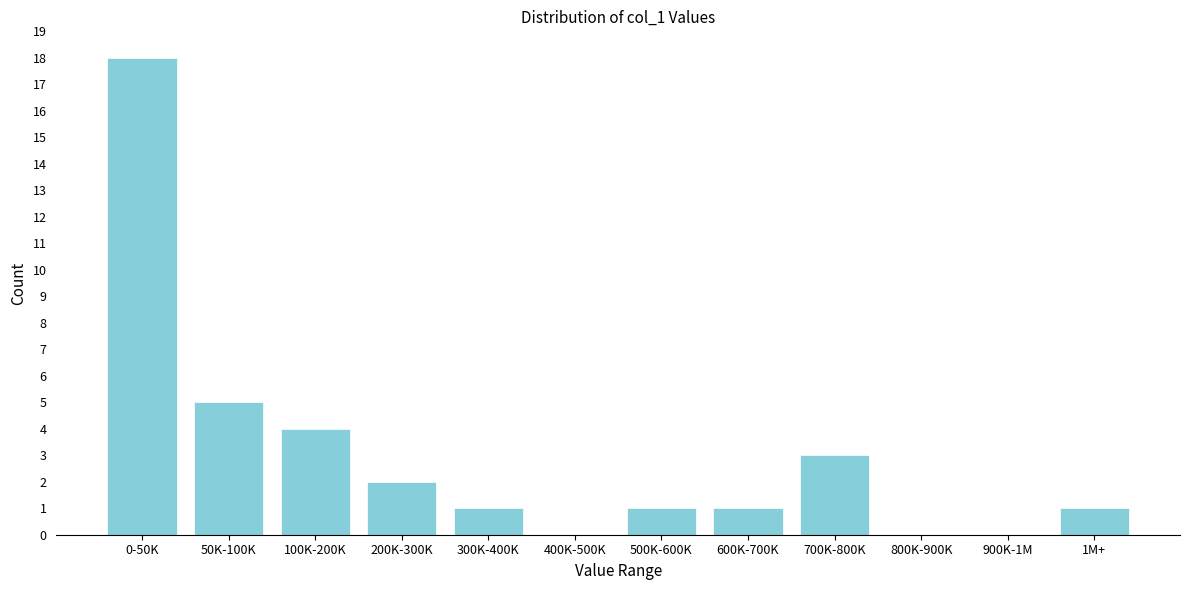

Reading left to right, transcribe all the data shown in this chart.

0-50K=18	50K-100K=5	100K-200K=4	200K-300K=2	300K-400K=1	400K-500K=0	500K-600K=1	600K-700K=1	700K-800K=3	800K-900K=0	900K-1M=0	1M+=1